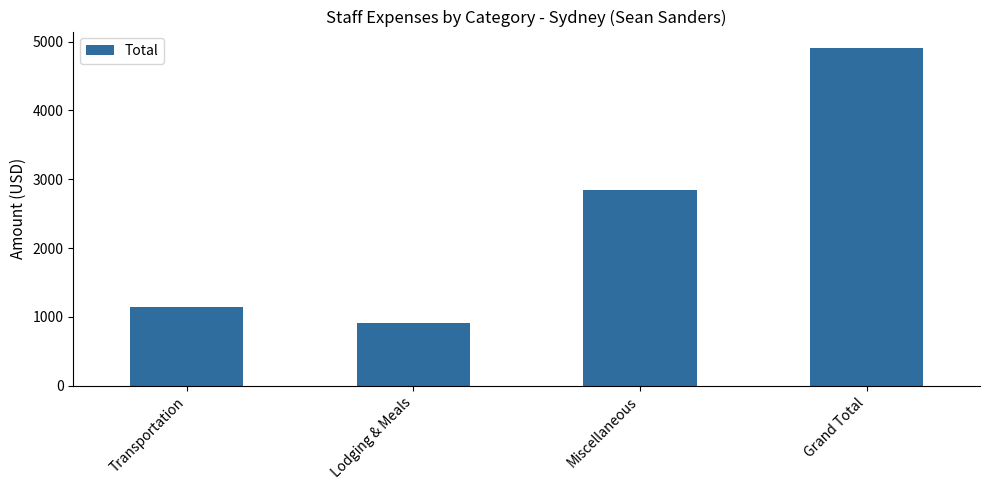

What is the sum of the values at Lodging & Meals and Miscellaneous?

3758.4